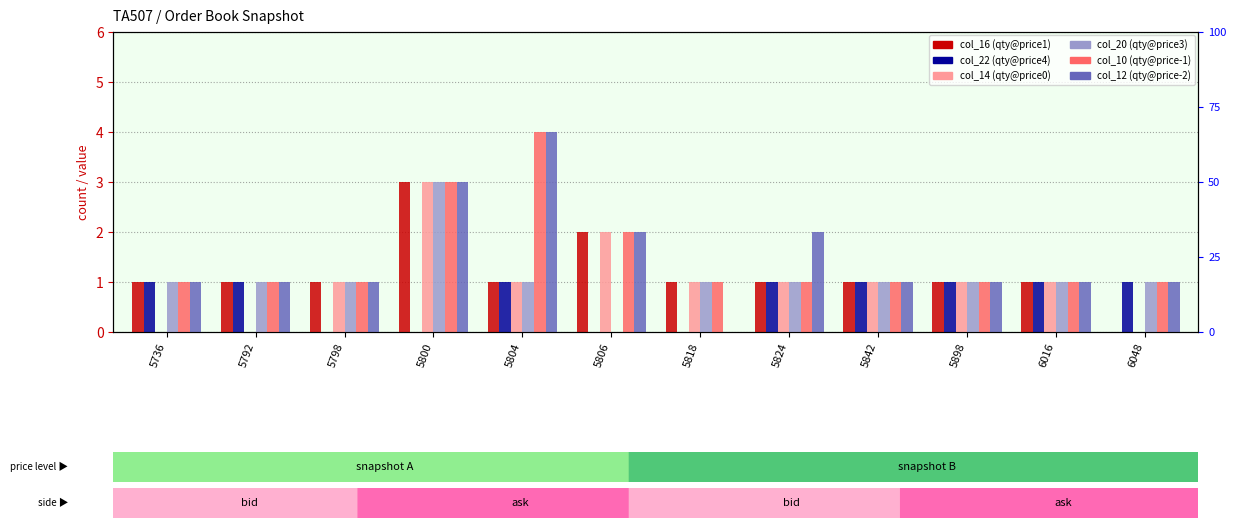

Rank the categories by col_10 value from highest to lowest.

5804, 5800, 5806, 5736, 5792, 5798, 5818, 5824, 5842, 5898, 6016, 6048